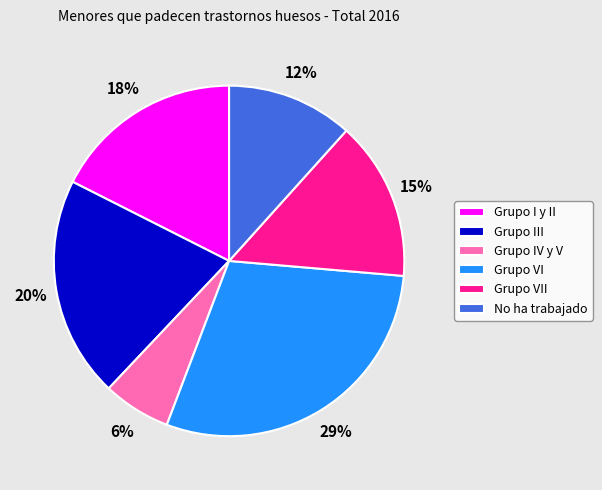

To the nearest percent, what portion does Grupo I y II represent?

18%